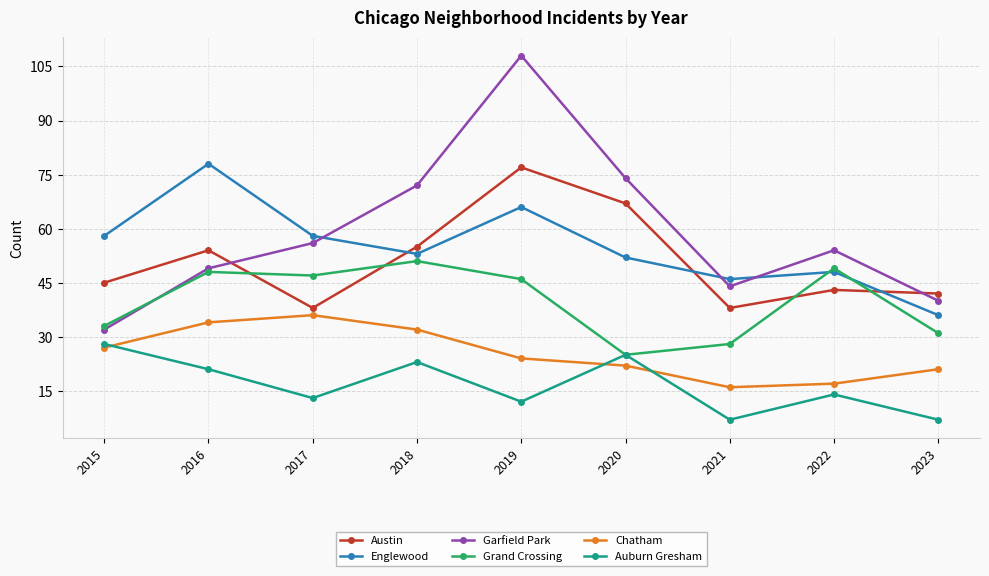

Rank the categories by Grand Crossing value from highest to lowest.

2018, 2022, 2016, 2017, 2019, 2015, 2023, 2021, 2020